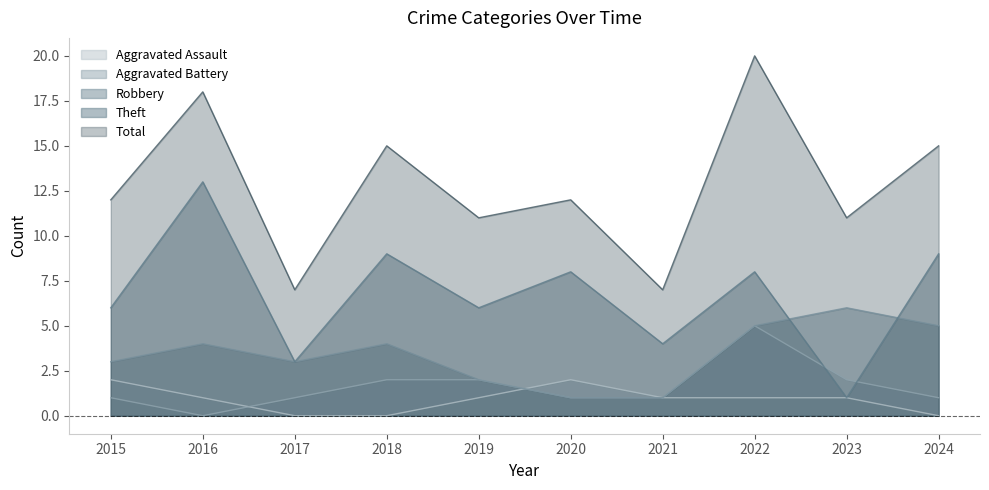

Rank the series at 2021 from highest to lowest value.

Total, Theft, Aggravated Assault, Aggravated Battery, Robbery